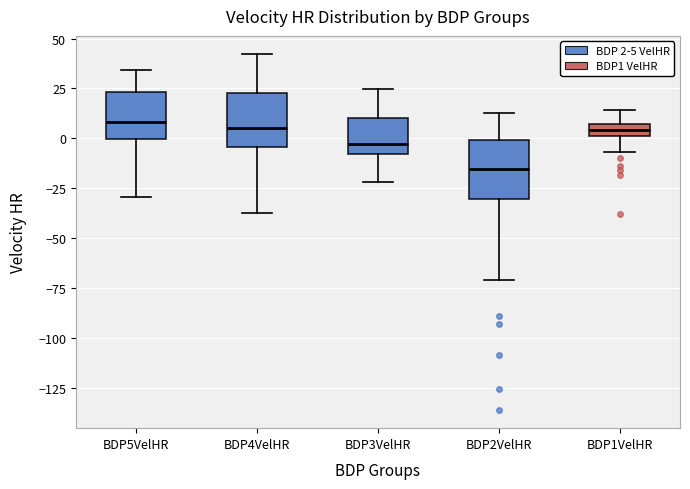

Which box has the lowest median line?

BDP2VelHR